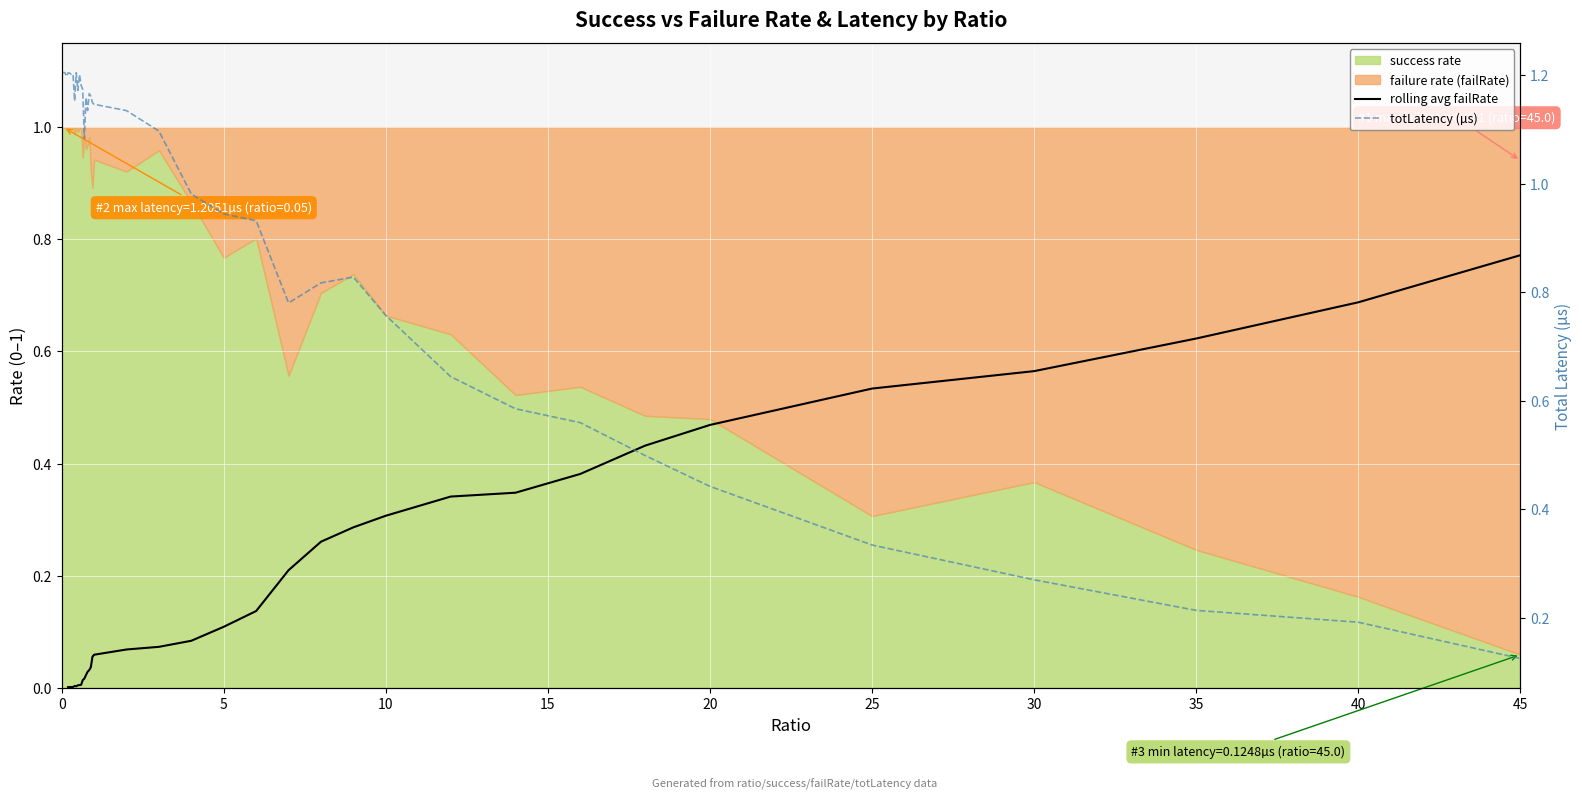

How many data points does each series have?

40